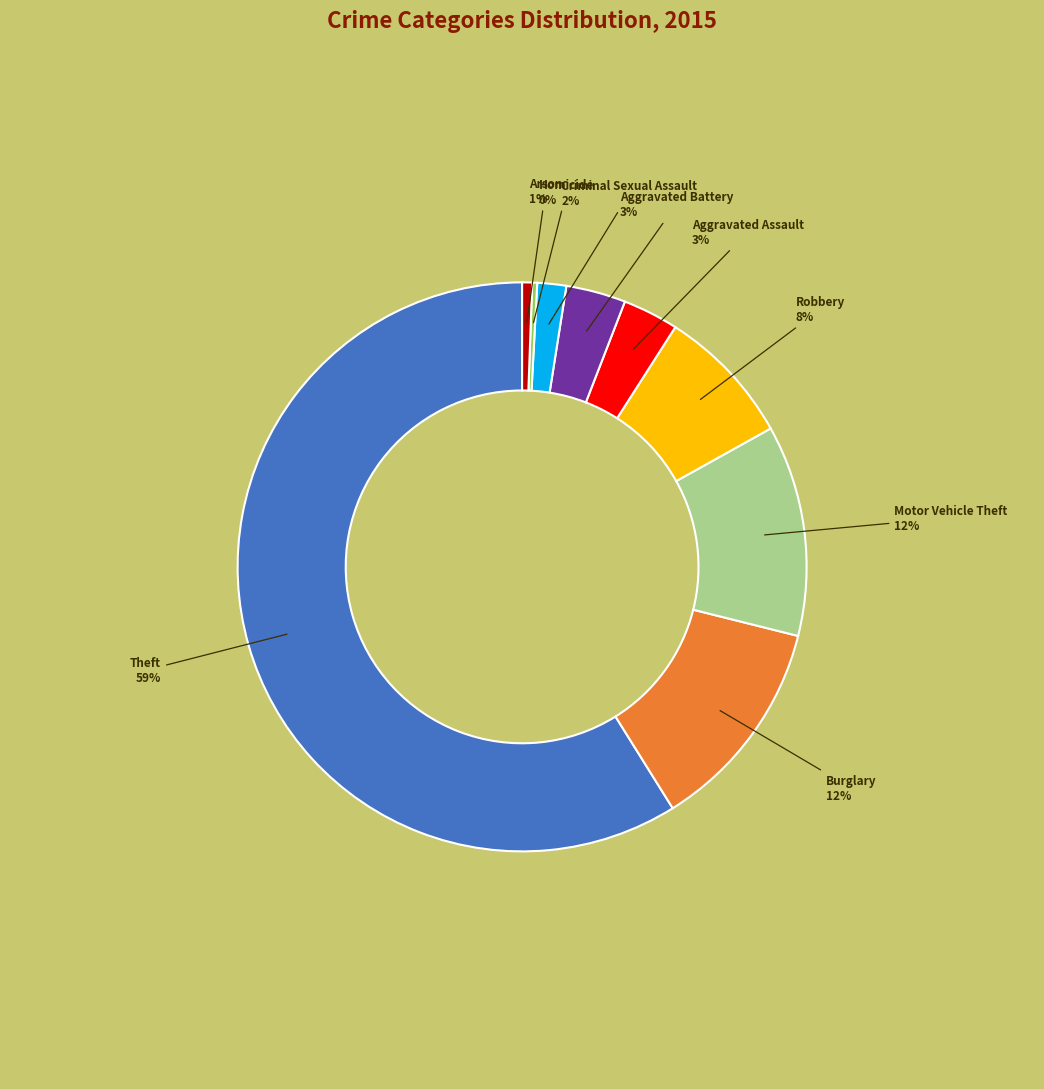

Is there a majority slice in this chart?

Yes